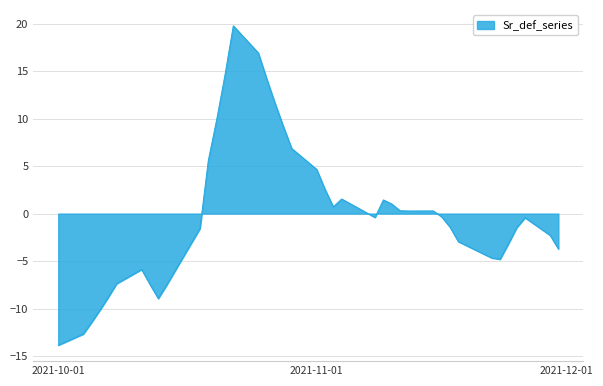

What is the greatest value displayed?

19.8